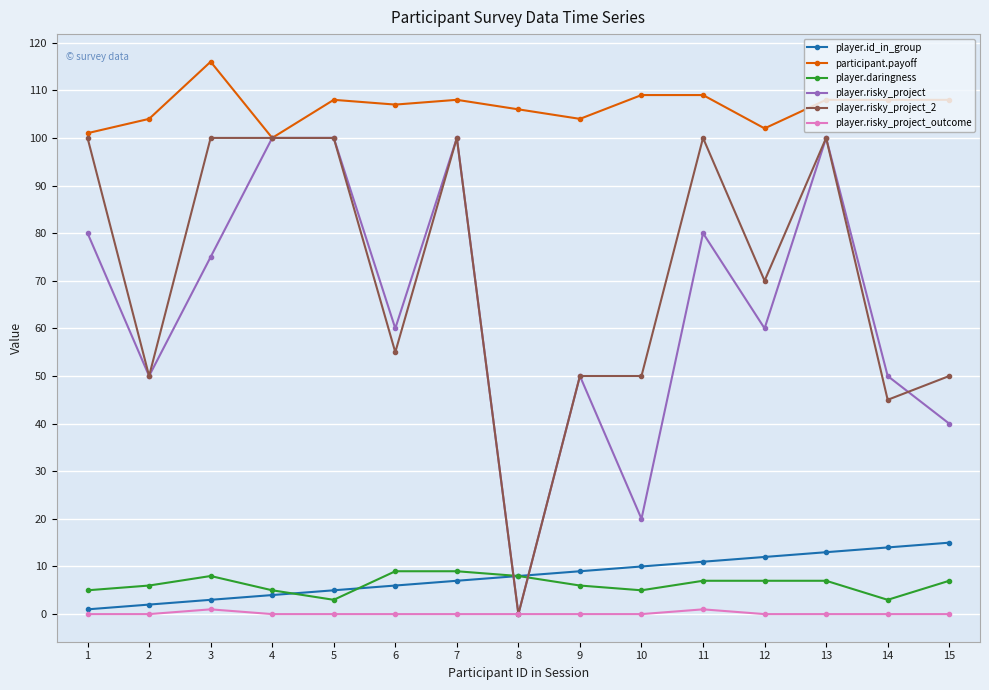

The value of player.daringness at 3 is 14. True or false?

False